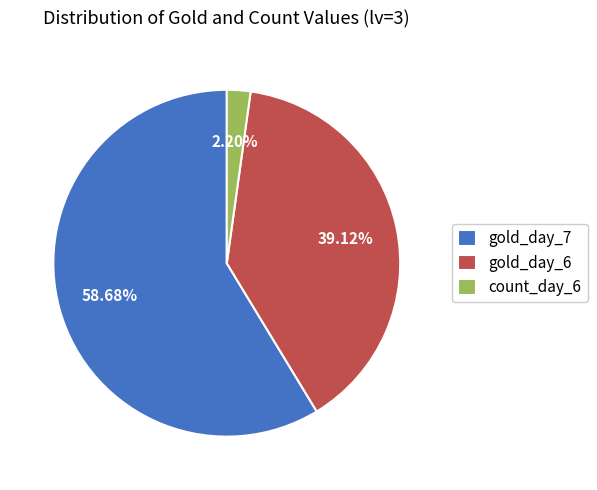

Combined, do gold_day_6 and gold_day_7 account for over 50%?

Yes